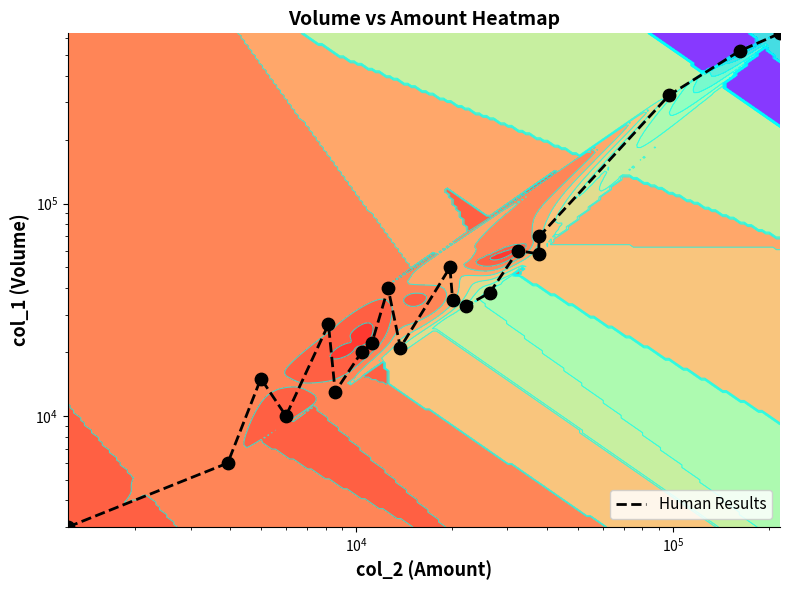

Is it true that the value at 7 is 39443?

False